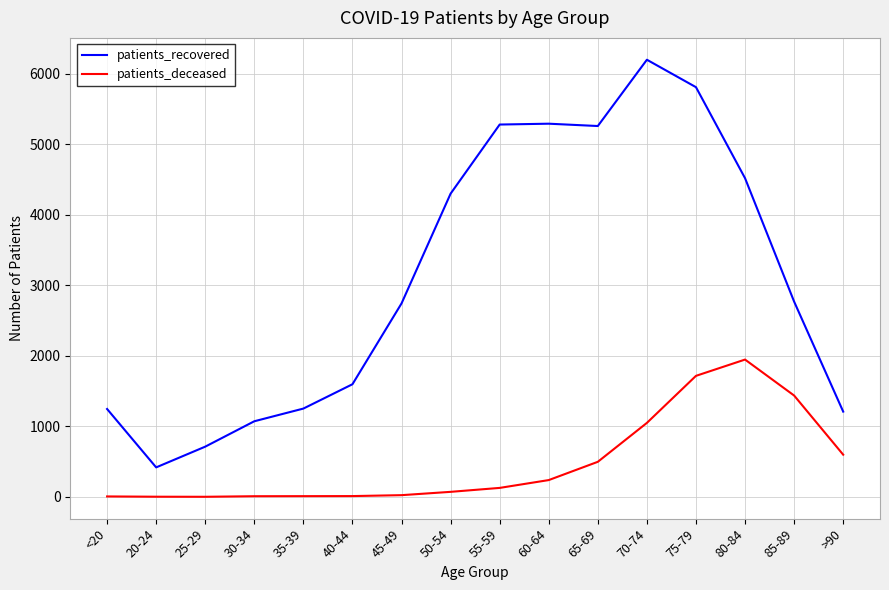

List the series in order of their overall mean, highest first.

patients_recovered, patients_deceased